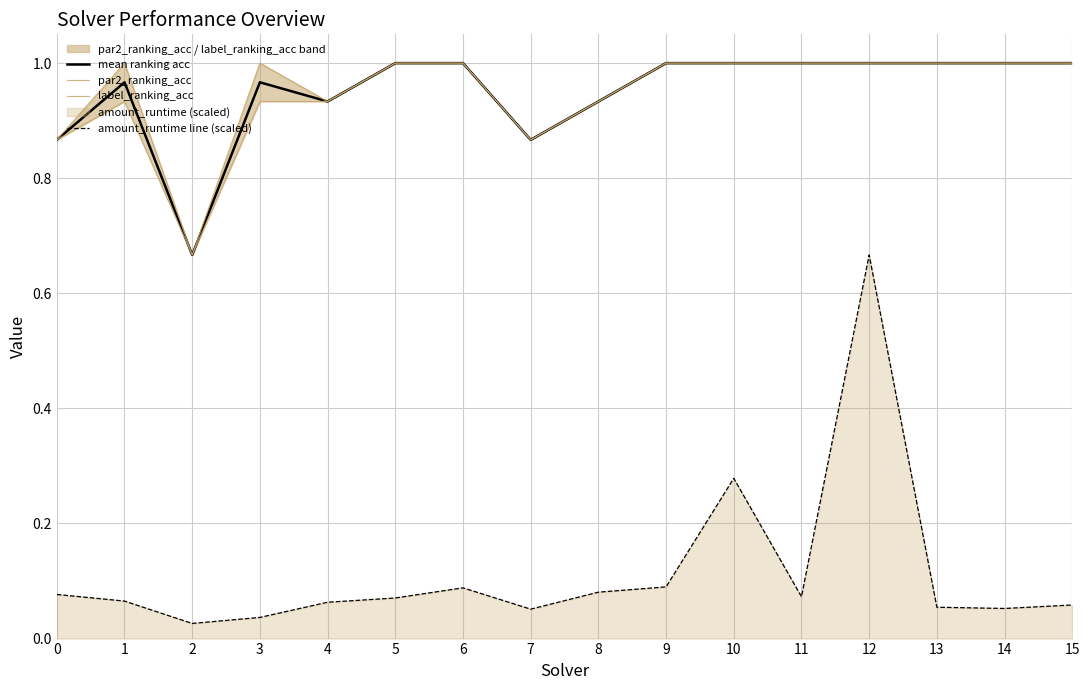

How many interior local peaks does the mean ranking acc series have?

2